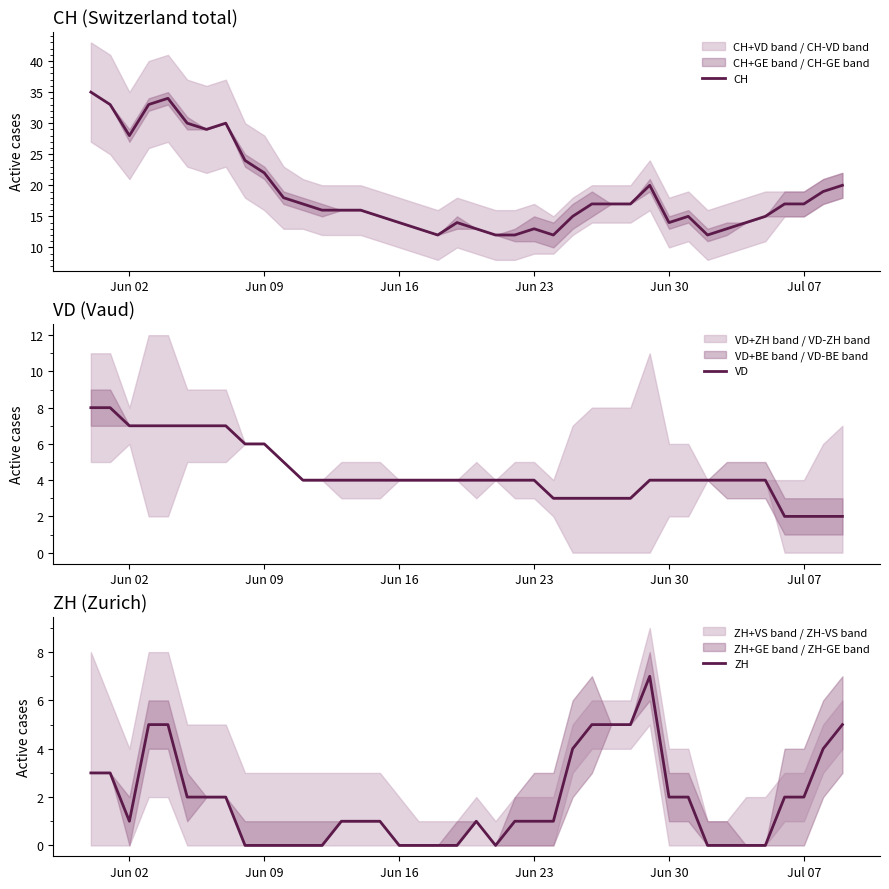

How many categories are shown in the chart?

40